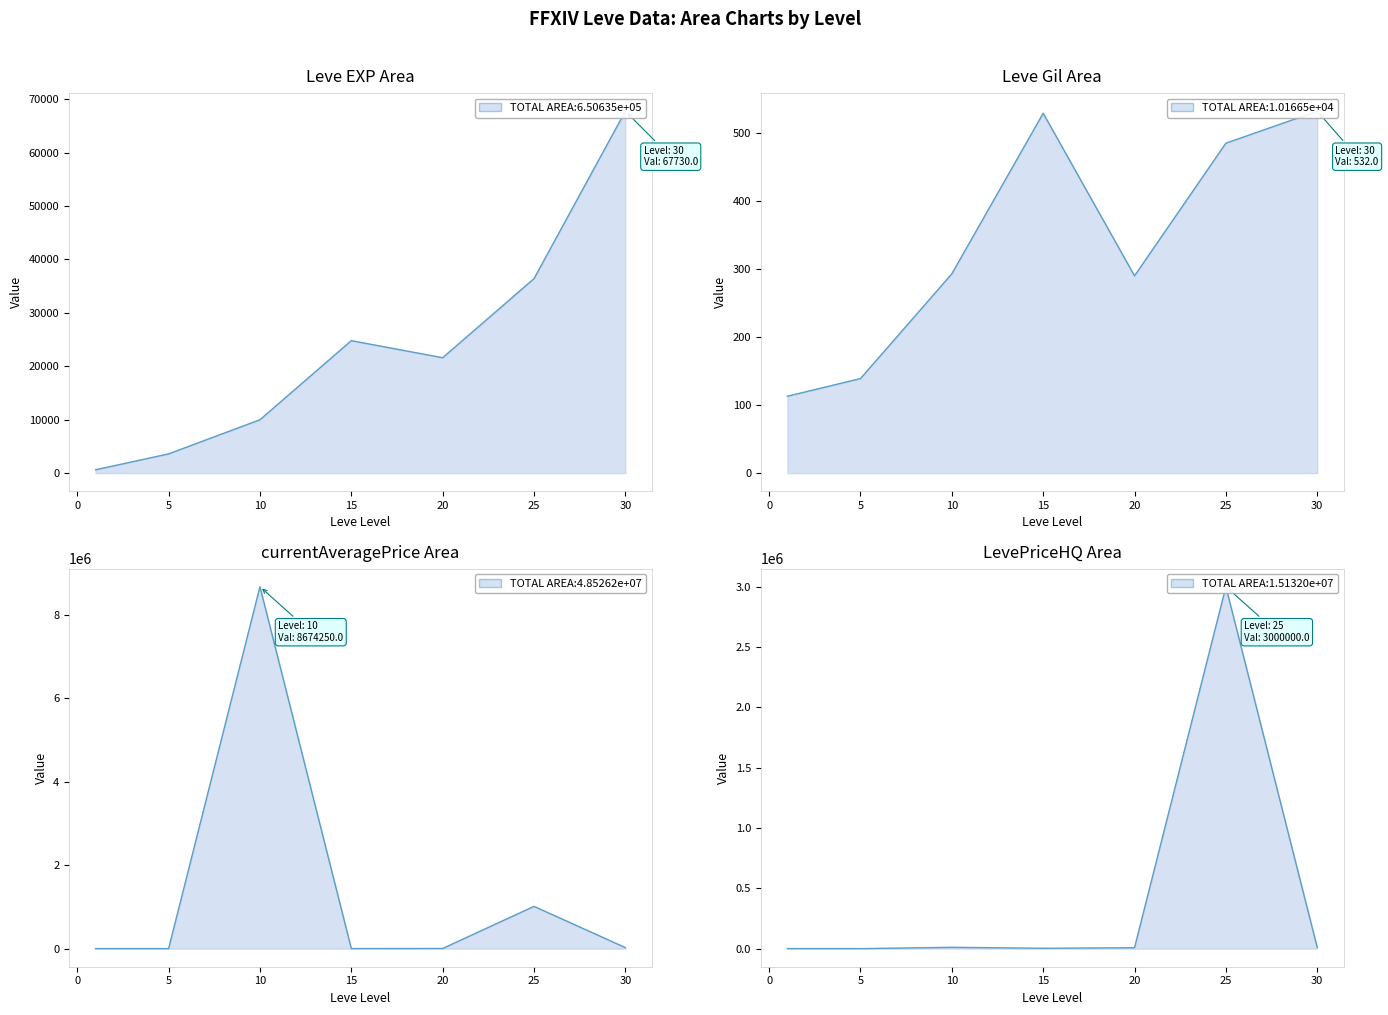

True or false: Leve Gil and currentAveragePrice intersect in this chart.

True